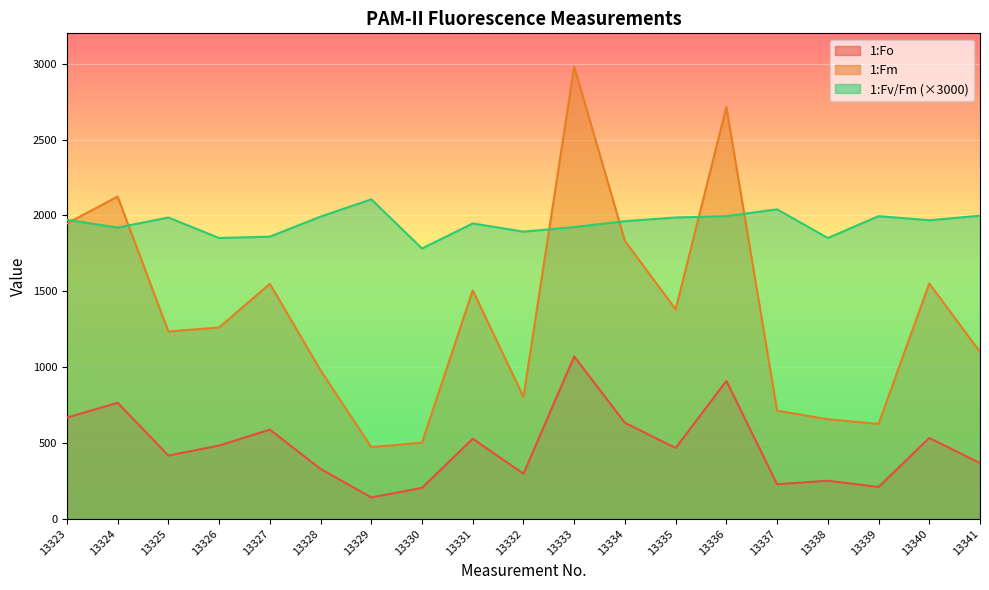

True or false: 1:Fo and 1:Fv/Fm cross at least once.

False